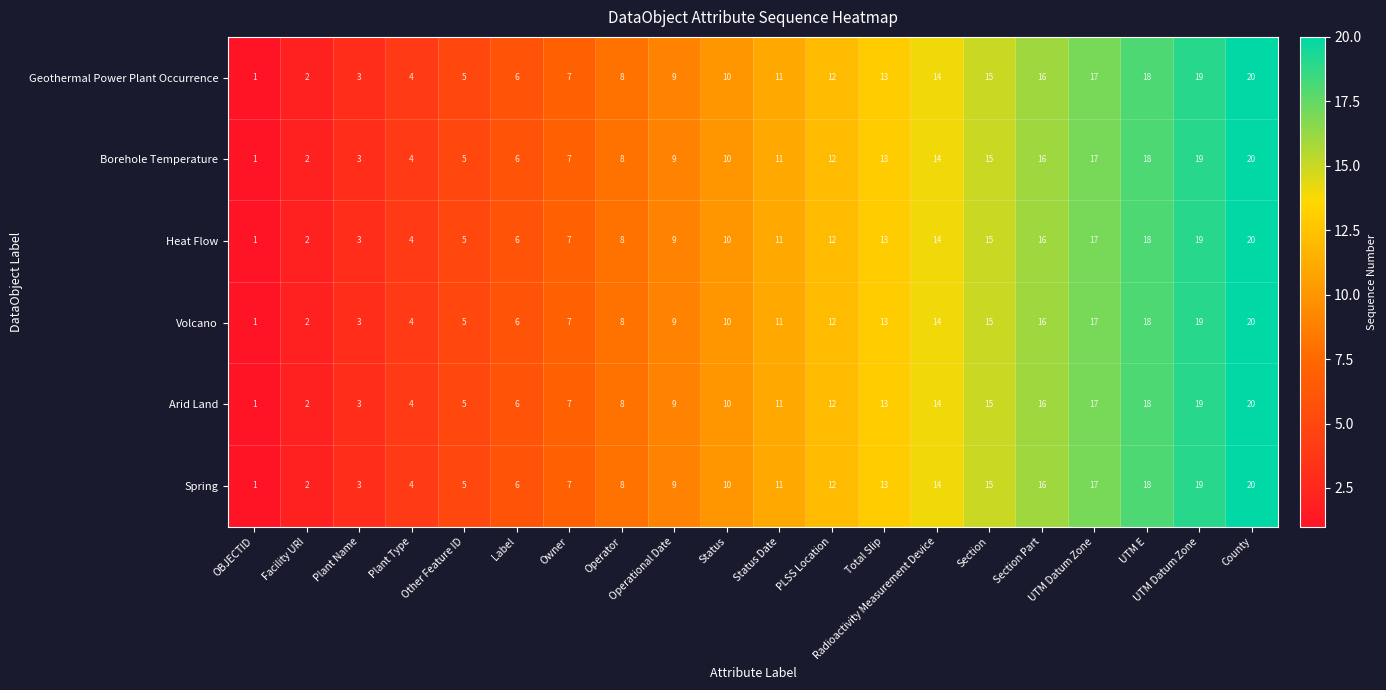

Reading left to right, list all the values displayed in this chart.

Geothermal Power Plant Occurrence: OBJECTID=1	Facility URI=2	Plant Name=3	Plant Type=4	Other Feature ID=5	Label=6	Owner=7	Operator=8	Operational Date=9	Status=10	Status Date=11	PLSS Location=12	Total Slip=13	Radioactivity Measurement Device=14	Section=15	Section Part=16	UTM Datum Zone=17	UTM E=18	UTM Datum Zone=19	County=20
Borehole Temperature: OBJECTID=1	Facility URI=2	Plant Name=3	Plant Type=4	Other Feature ID=5	Label=6	Owner=7	Operator=8	Operational Date=9	Status=10	Status Date=11	PLSS Location=12	Total Slip=13	Radioactivity Measurement Device=14	Section=15	Section Part=16	UTM Datum Zone=17	UTM E=18	UTM Datum Zone=19	County=20
Heat Flow: OBJECTID=1	Facility URI=2	Plant Name=3	Plant Type=4	Other Feature ID=5	Label=6	Owner=7	Operator=8	Operational Date=9	Status=10	Status Date=11	PLSS Location=12	Total Slip=13	Radioactivity Measurement Device=14	Section=15	Section Part=16	UTM Datum Zone=17	UTM E=18	UTM Datum Zone=19	County=20
Volcano: OBJECTID=1	Facility URI=2	Plant Name=3	Plant Type=4	Other Feature ID=5	Label=6	Owner=7	Operator=8	Operational Date=9	Status=10	Status Date=11	PLSS Location=12	Total Slip=13	Radioactivity Measurement Device=14	Section=15	Section Part=16	UTM Datum Zone=17	UTM E=18	UTM Datum Zone=19	County=20
Arid Land: OBJECTID=1	Facility URI=2	Plant Name=3	Plant Type=4	Other Feature ID=5	Label=6	Owner=7	Operator=8	Operational Date=9	Status=10	Status Date=11	PLSS Location=12	Total Slip=13	Radioactivity Measurement Device=14	Section=15	Section Part=16	UTM Datum Zone=17	UTM E=18	UTM Datum Zone=19	County=20
Spring: OBJECTID=1	Facility URI=2	Plant Name=3	Plant Type=4	Other Feature ID=5	Label=6	Owner=7	Operator=8	Operational Date=9	Status=10	Status Date=11	PLSS Location=12	Total Slip=13	Radioactivity Measurement Device=14	Section=15	Section Part=16	UTM Datum Zone=17	UTM E=18	UTM Datum Zone=19	County=20